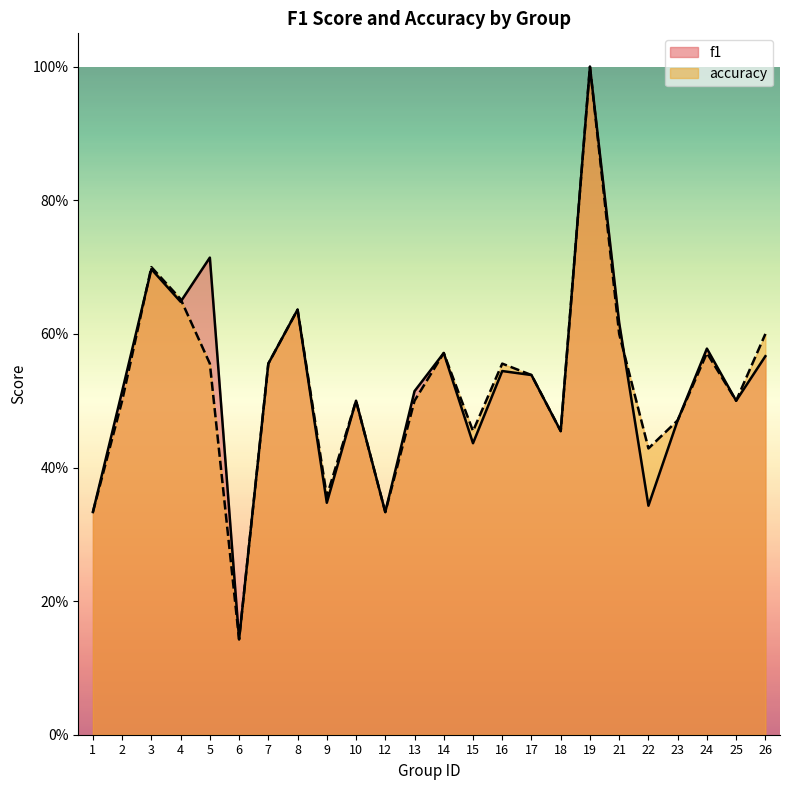

At which category does accuracy reach its first local peak?

3